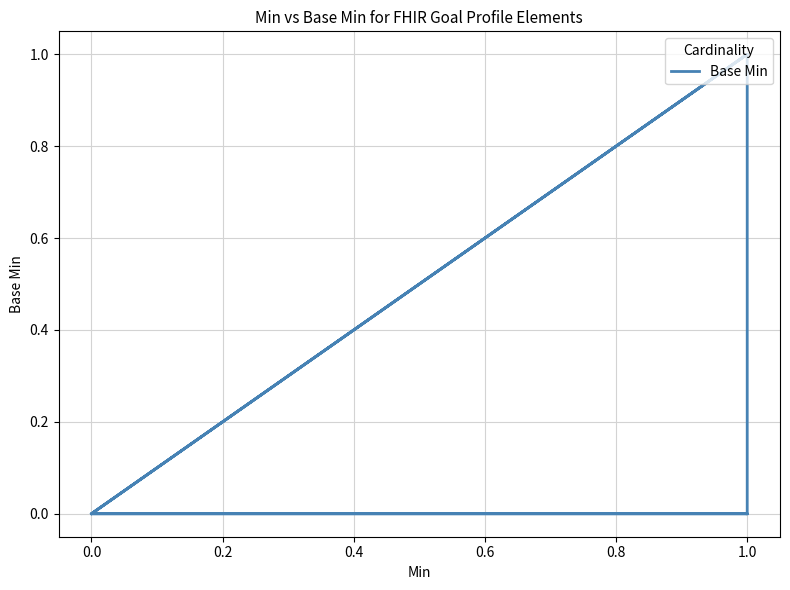

Count the number of data series in this chart.

1